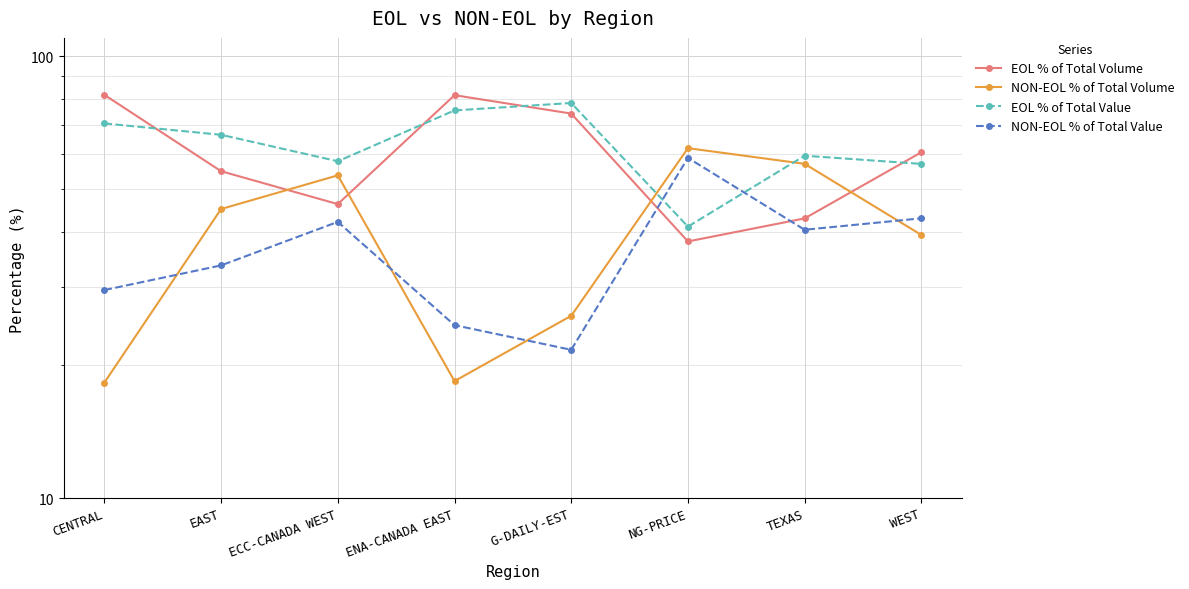

What is the average value of the NON-EOL % of Total Volume series?

40.0